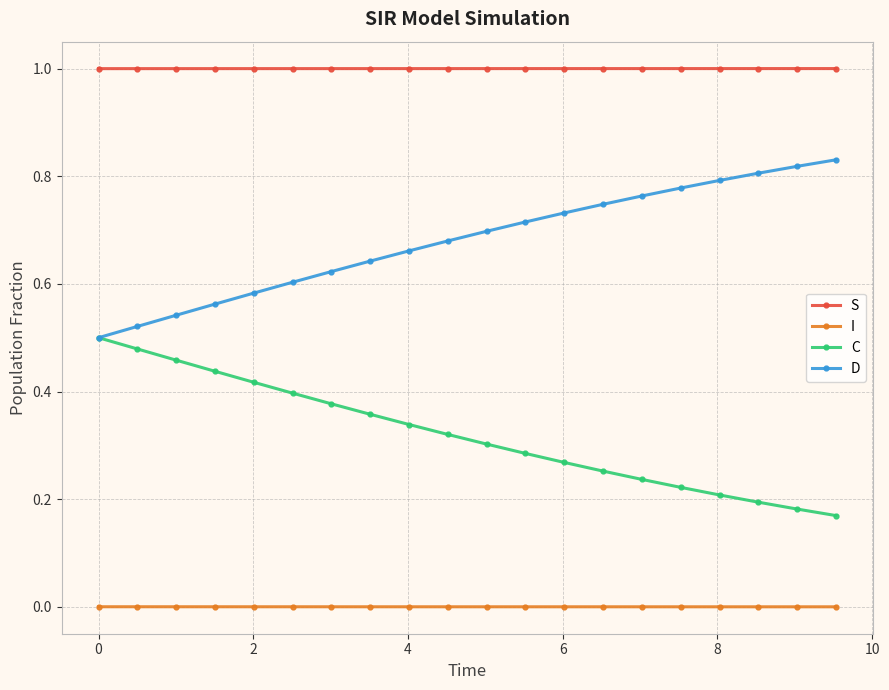

True or false: I and S intersect in this chart.

False